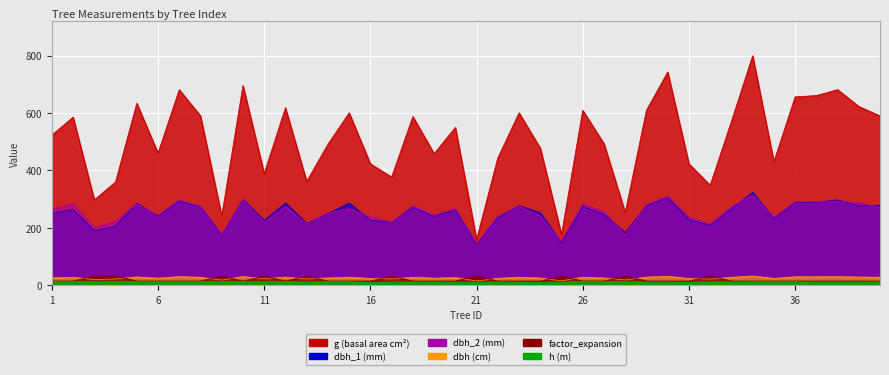

How many values in the dbh series are below 26?

20